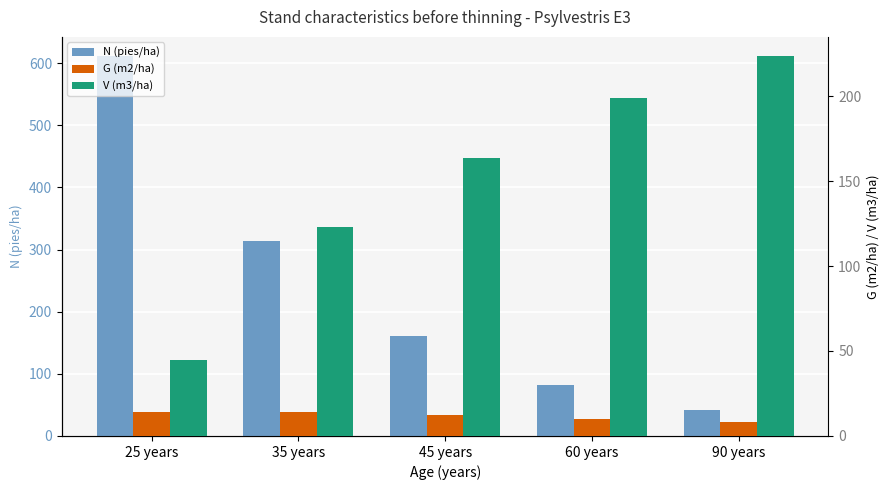

The value of V (m3/ha) at 25 years is 44.9. True or false?

True